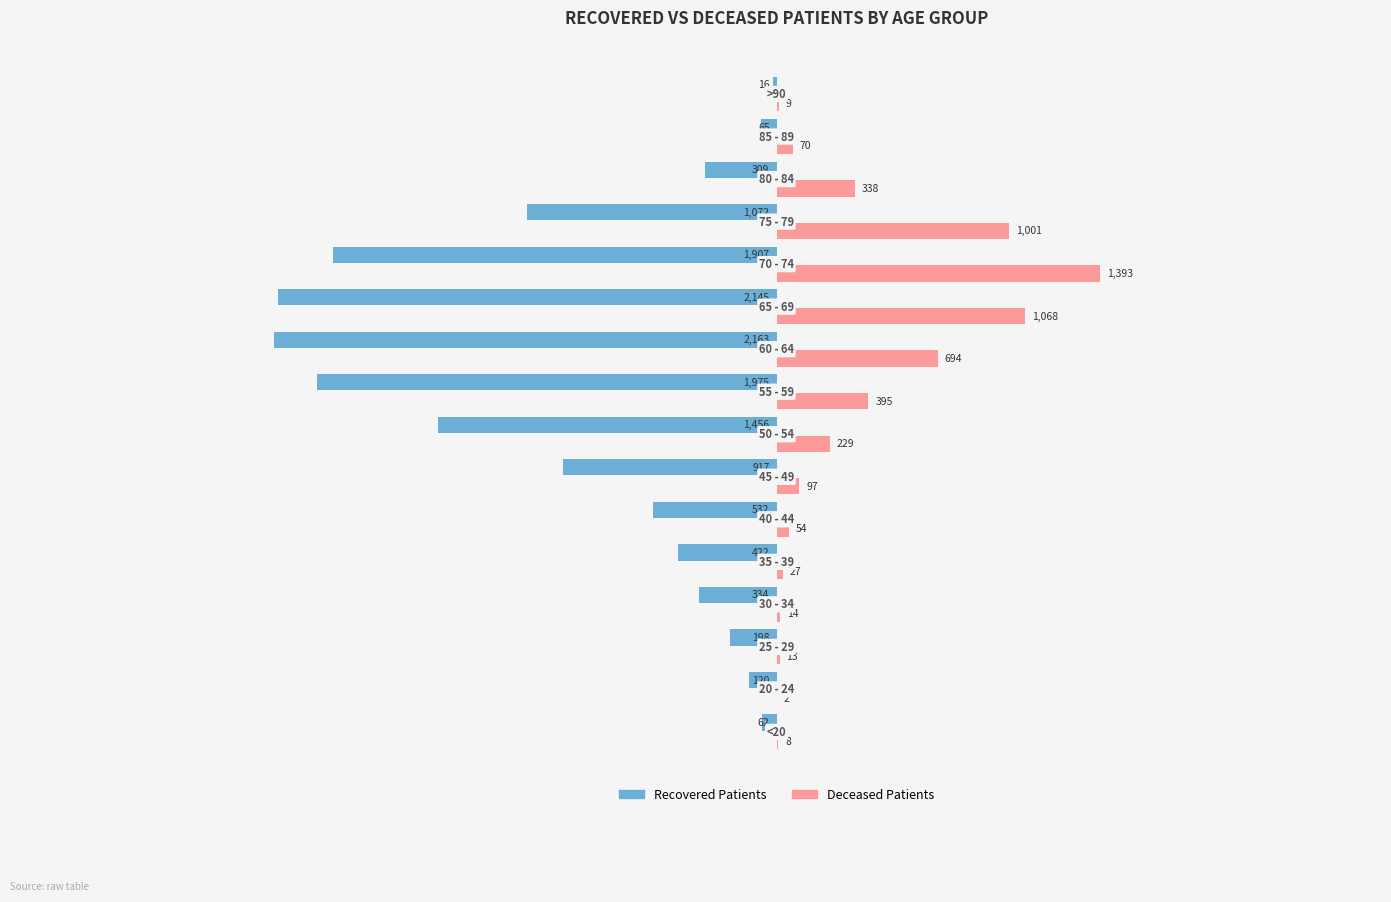

How many distinct data groups are displayed?

2